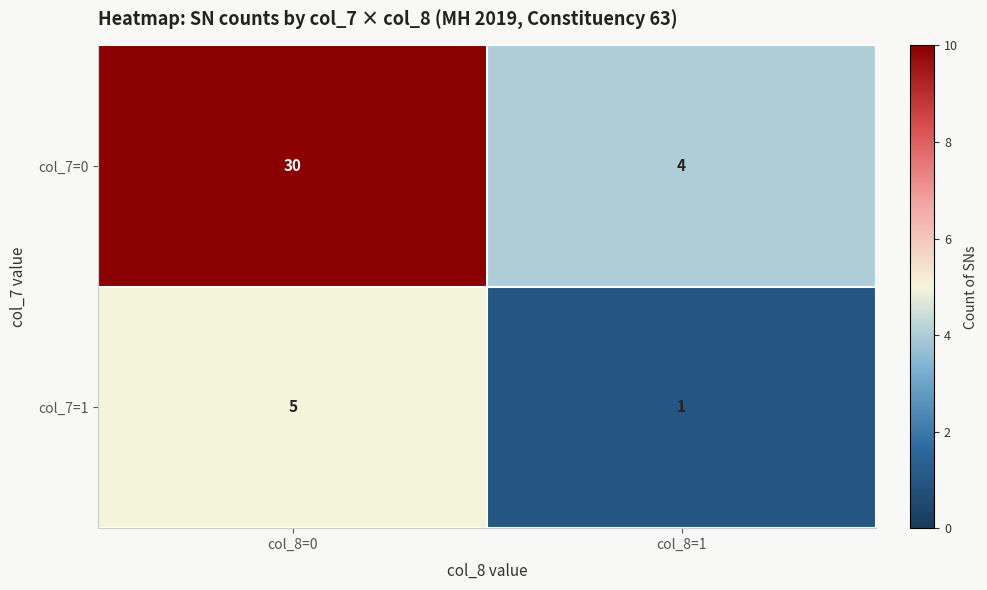

Rank the series at col_8=0 from highest to lowest value.

col_7=0, col_7=1